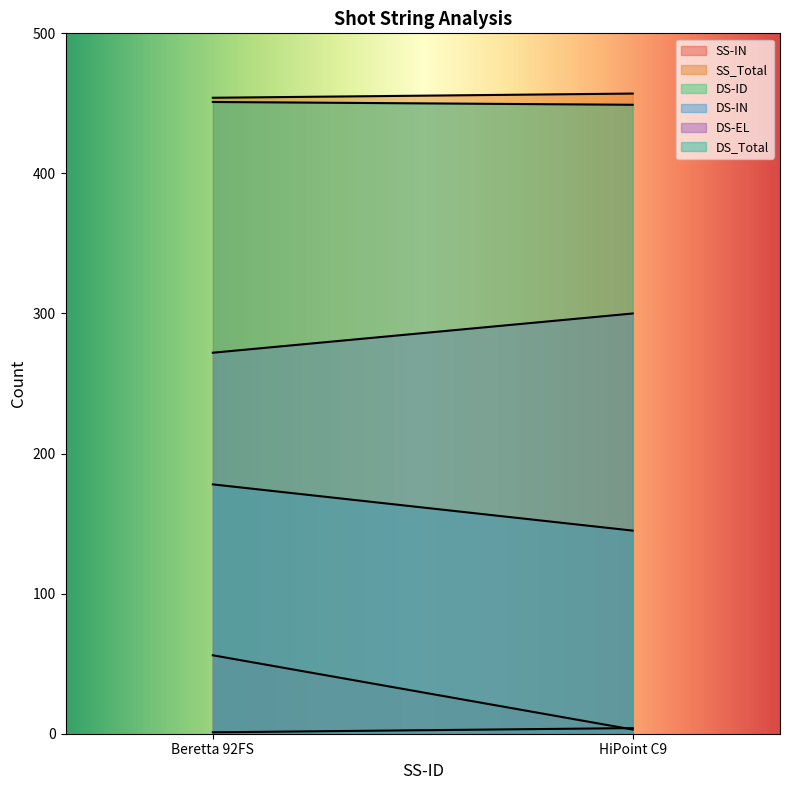

Between Beretta 92FS and HiPoint C9, which is larger?

Beretta 92FS